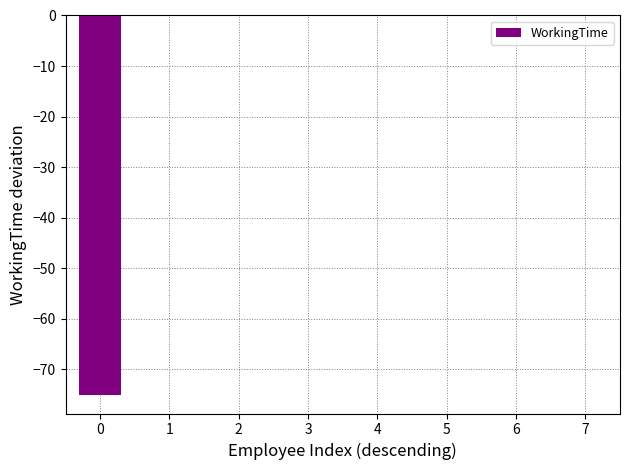

The value at 3 is 0. True or false?

True